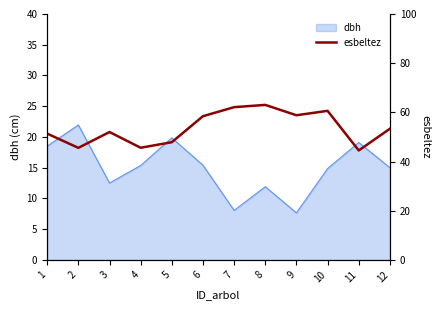

What is the value of the 4th point from the left?

45.6